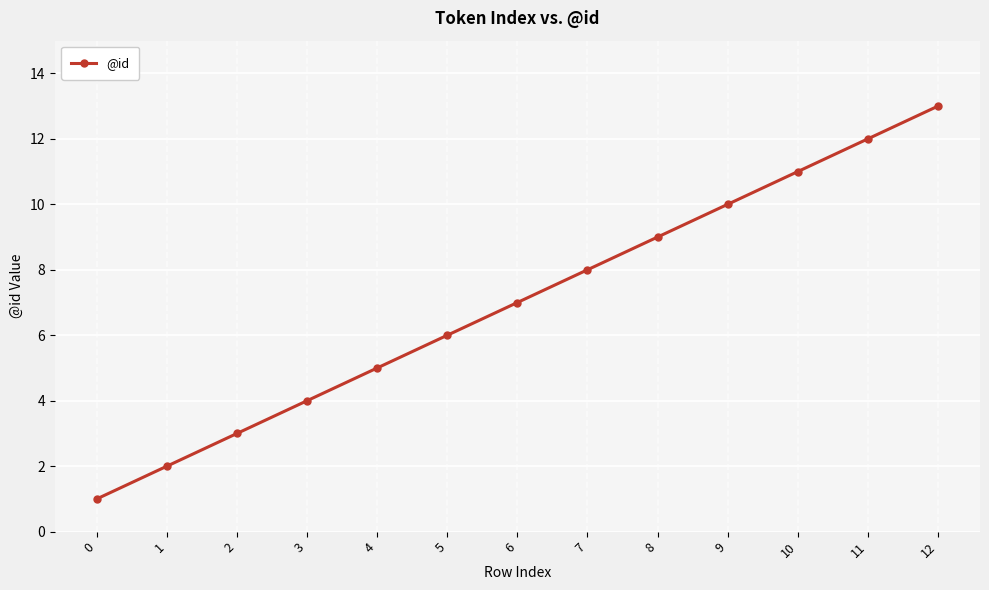

What is the sum of the values at 4 and 9?

15